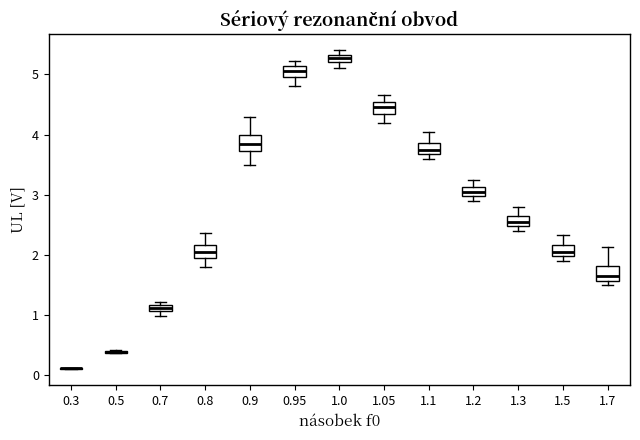

Where is the upper edge of the box at x = 1.2 on the y-axis? The values are not printed on the chart, so give them approximately, as read against the axis.

3.1